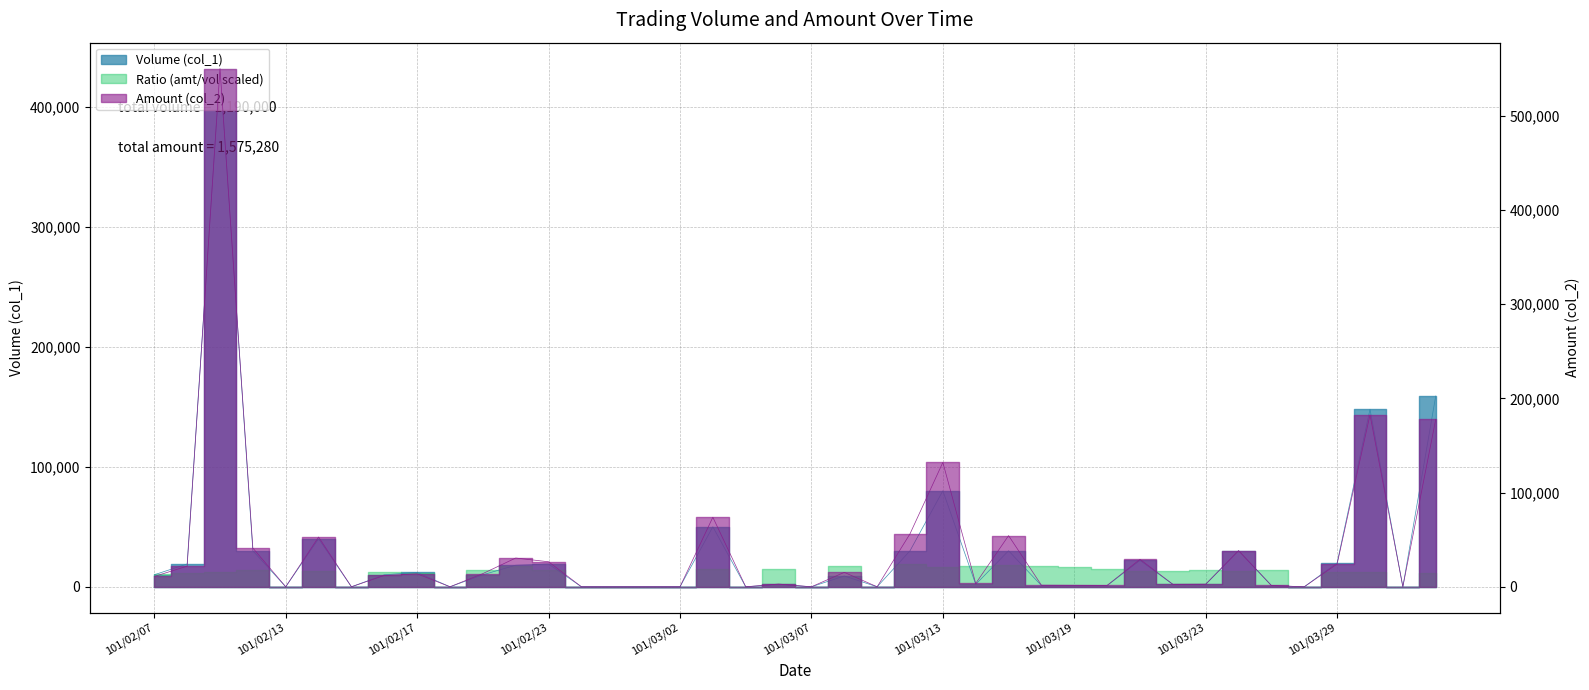

What is the label of the 5th point from the left?

101/02/13